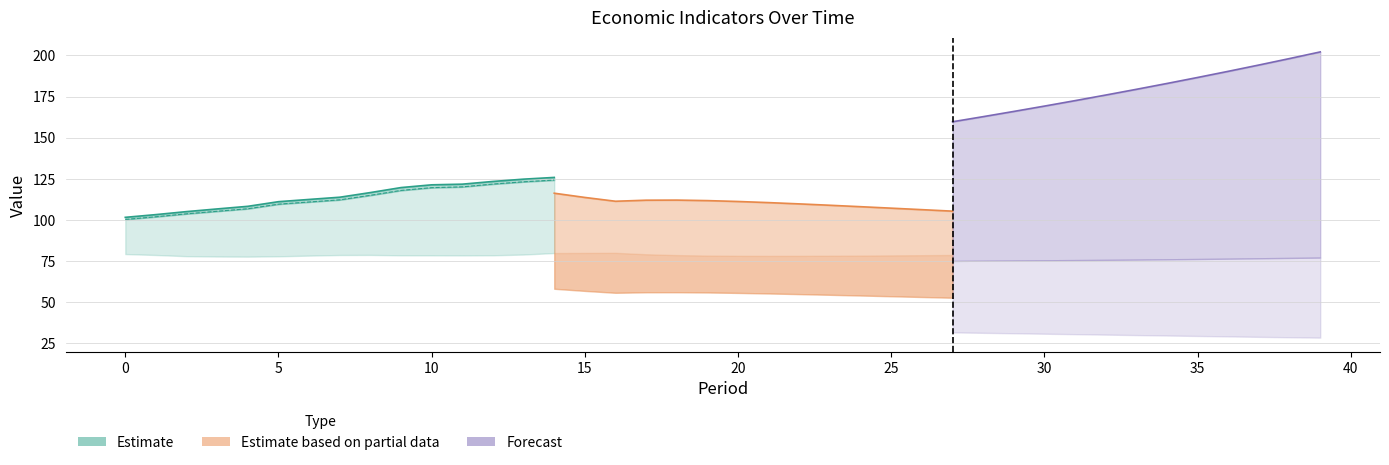

Is it true that reer equals 200.2 at 18?

False